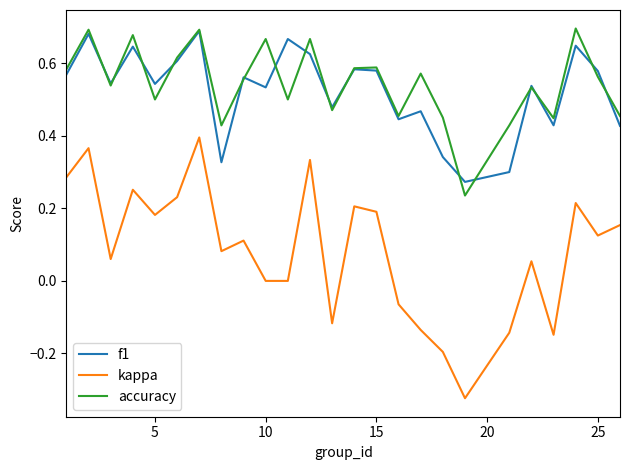

Does the chart display data point markers on the line(s)?

No